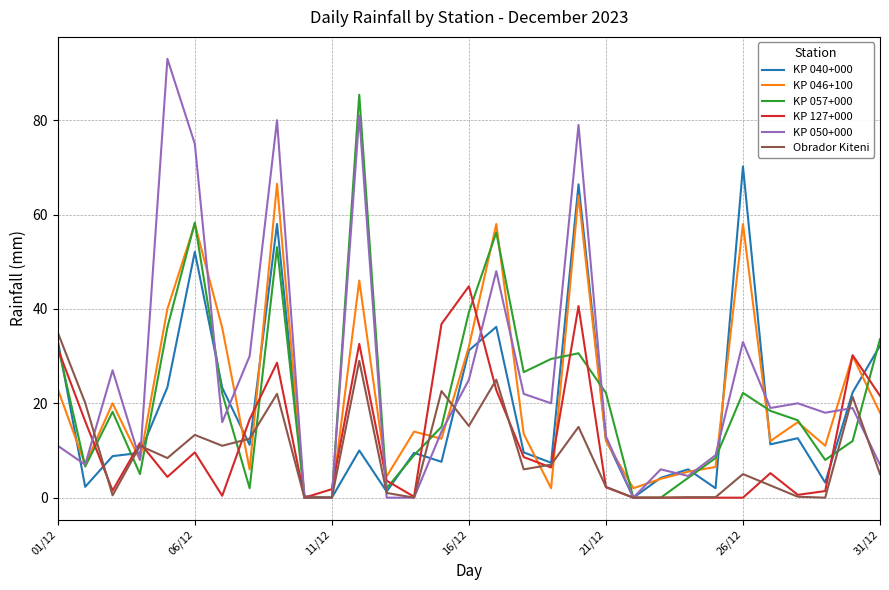

True or false: KP 057+000 has more than 0 interior local peaks.

True